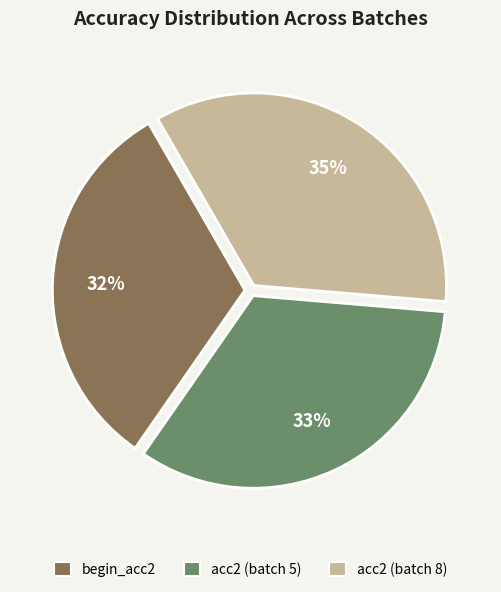

To the nearest percent, what is the difference between the largest and smallest slice percentages?

3%